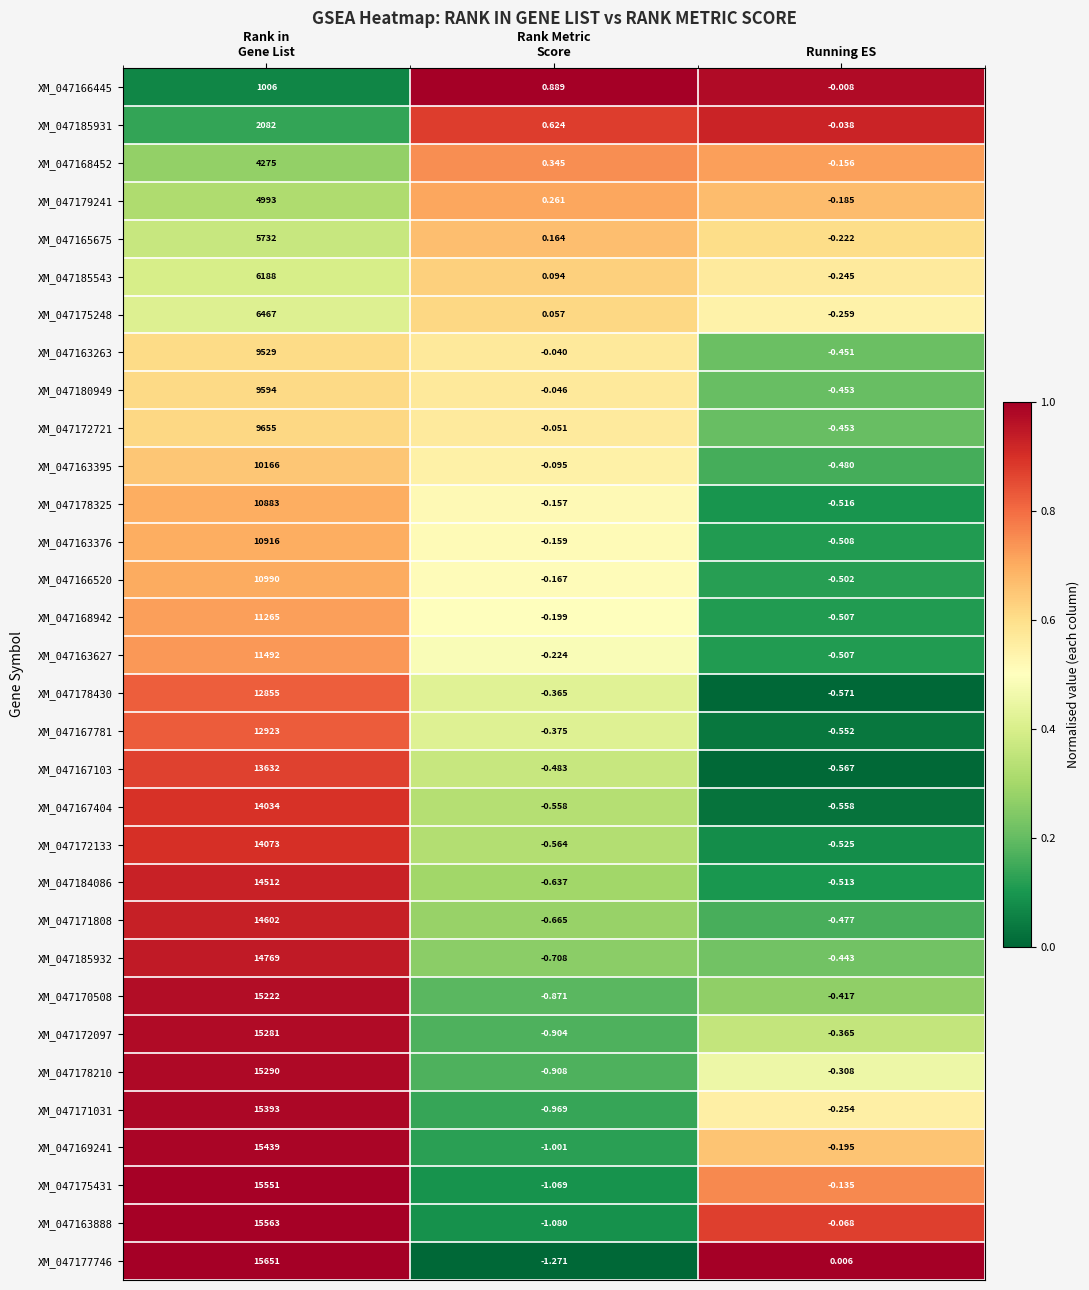

Which category has the lowest value in the XM_047178430 series?

Running ES